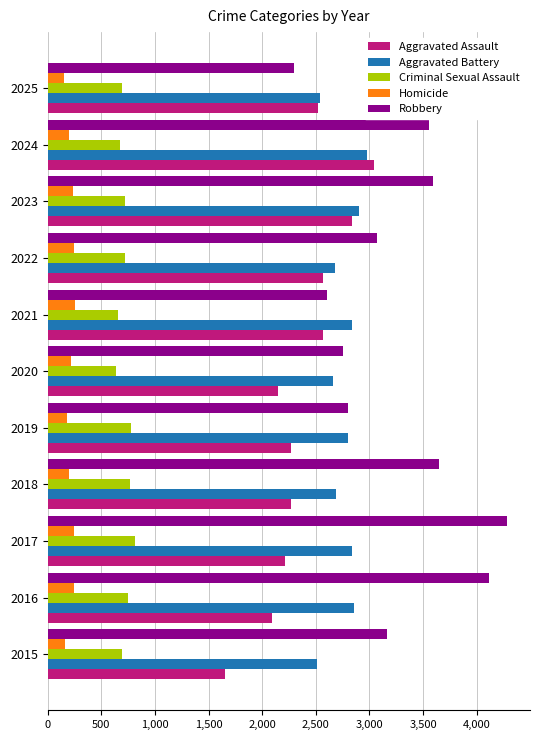

Which series has the widest spread of values?

Robbery